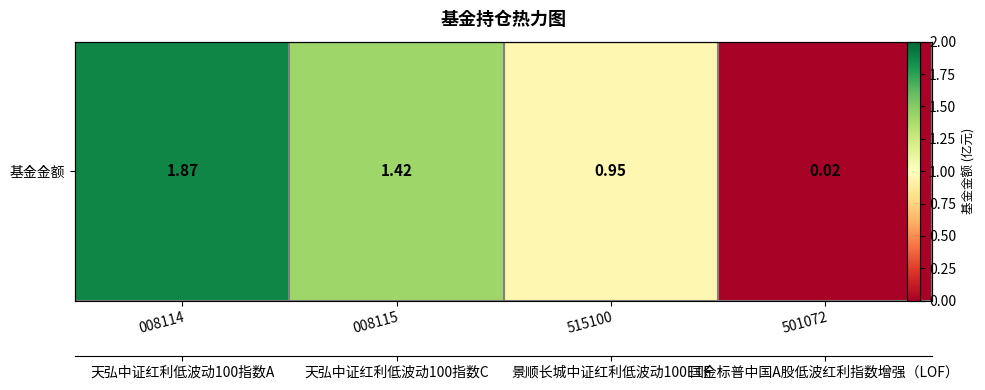

Where does the data first go above 1?

008114